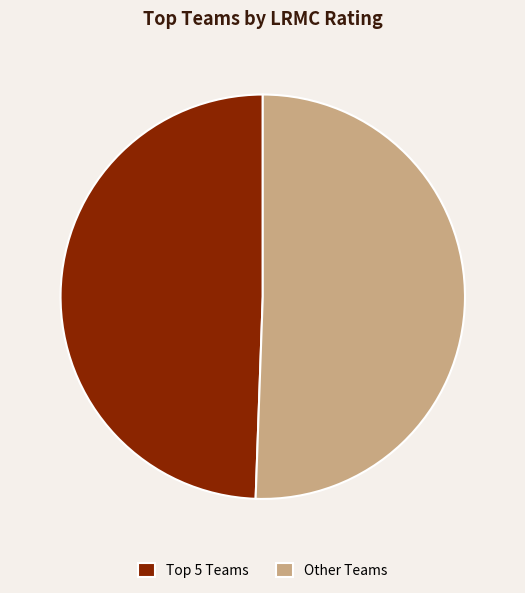

Which category has the biggest portion of the pie?

Other Teams